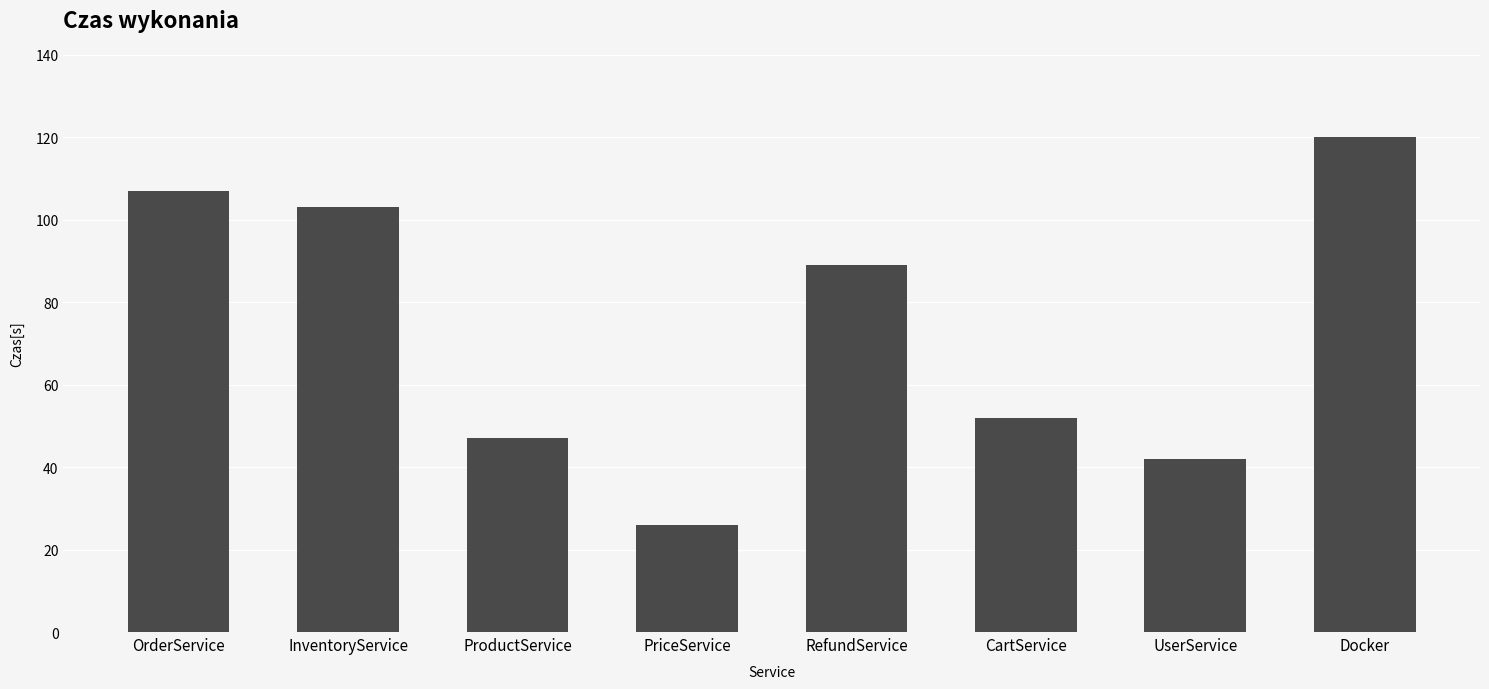

Reading right to left, extract all data points from this chart.

120	42	52	89	26	47	103	107